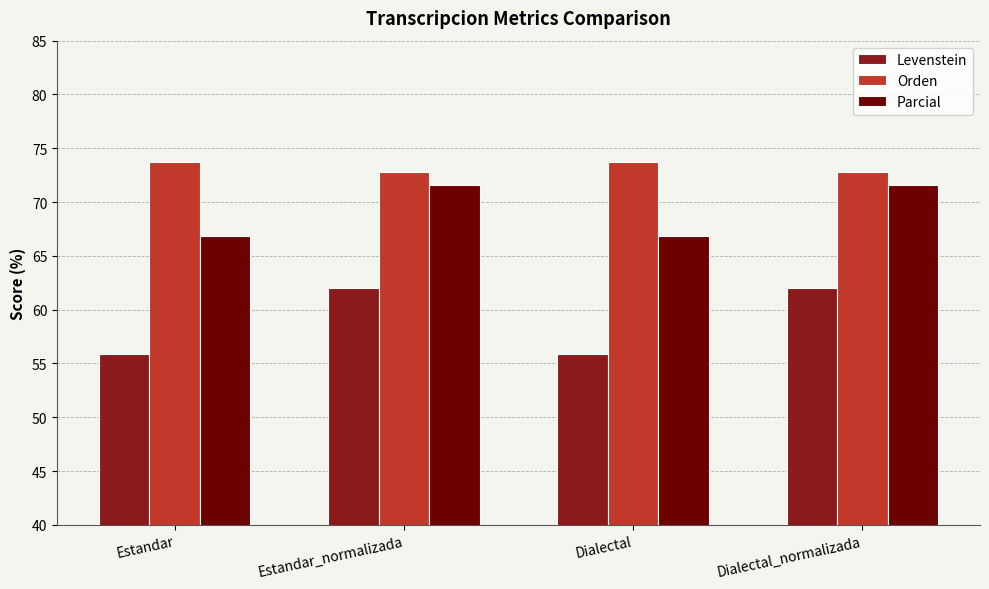

What is the minimum value shown in the chart?

55.9